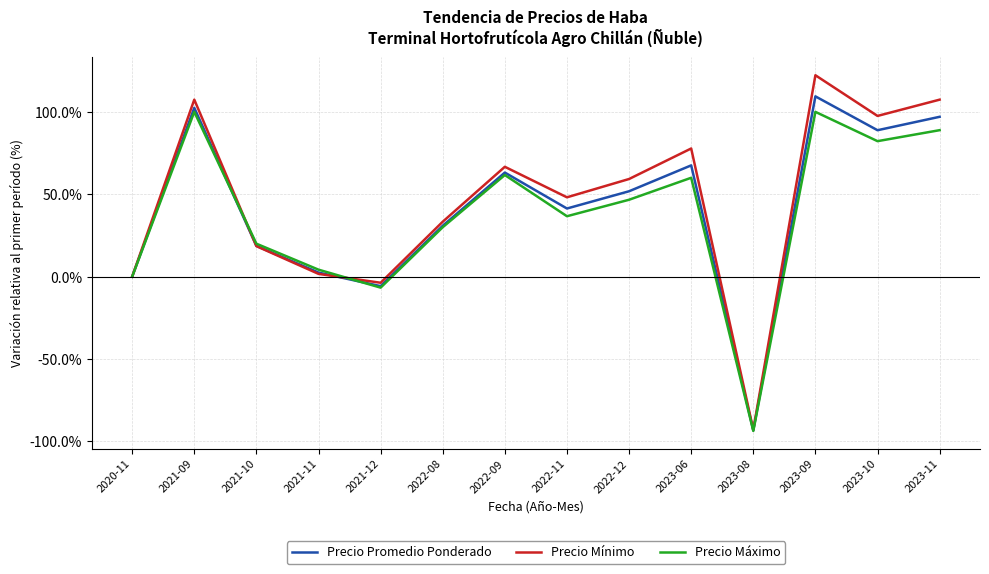

What is the difference between the Precio Promedio Ponderado values at 2023-11 and 2023-08?

190.3